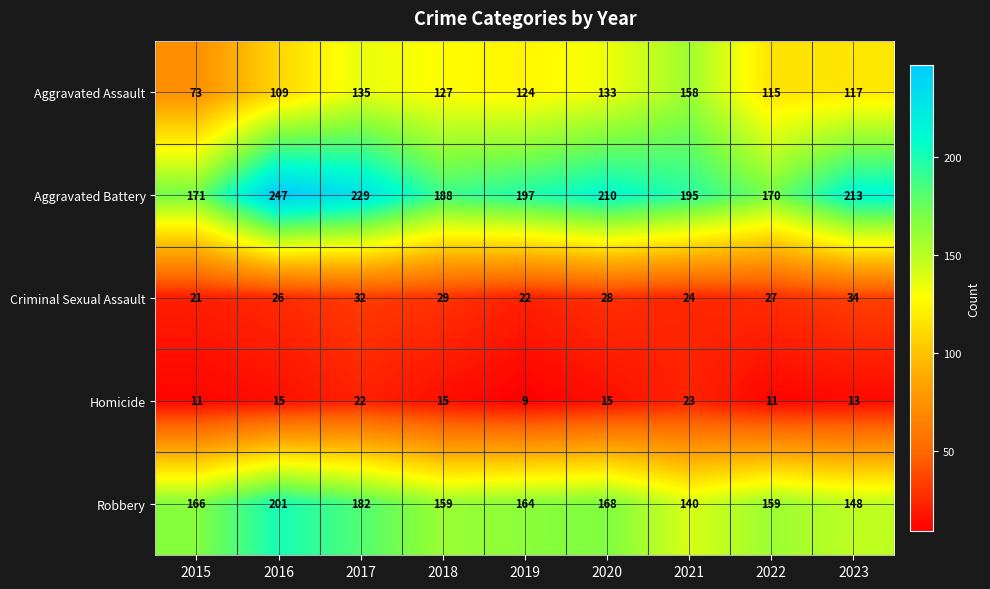

What is the total value across all series at 2019?

516